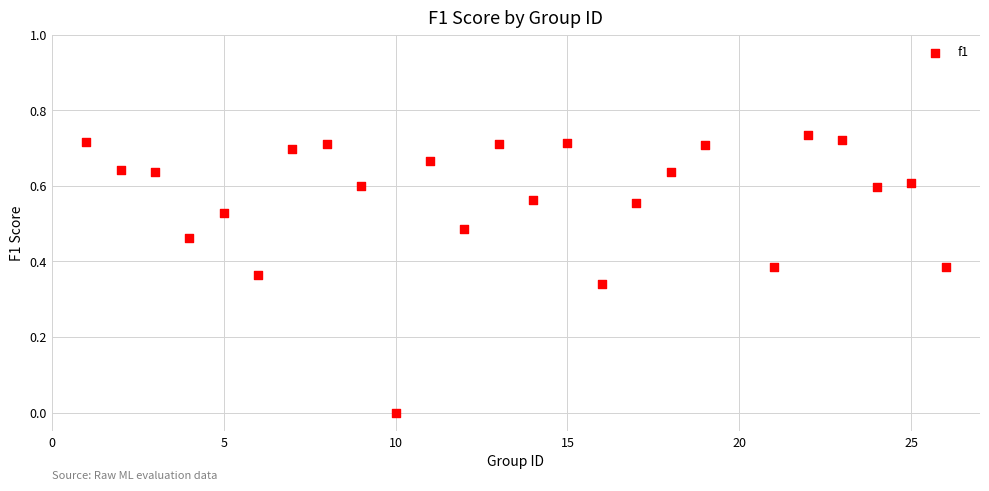

What is the range of X values (max minus min)?

25.0